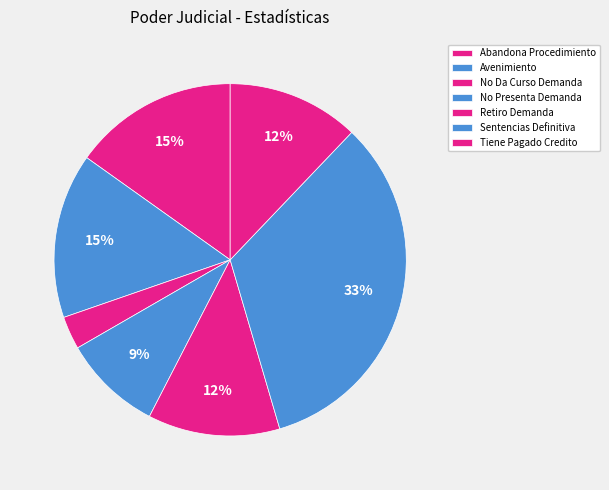

How many slices are in this pie chart?

7